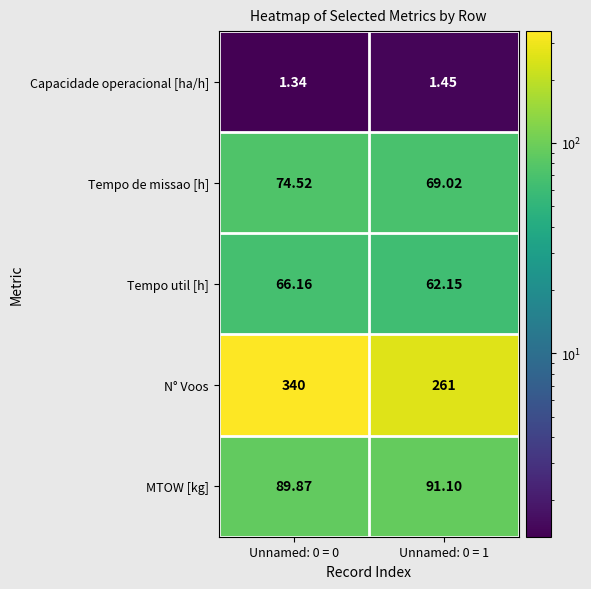

At Unnamed: 0 = 1, list the series in order from smallest to largest.

Capacidade operacional [ha/h], Tempo util [h], Tempo de missao [h], MTOW [kg], N° Voos